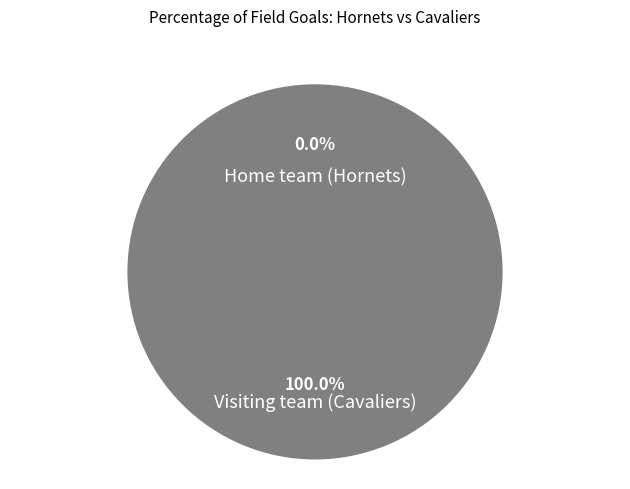

Is the sum of Visiting team (Cavaliers) and Home team (Hornets) greater than half?

Yes